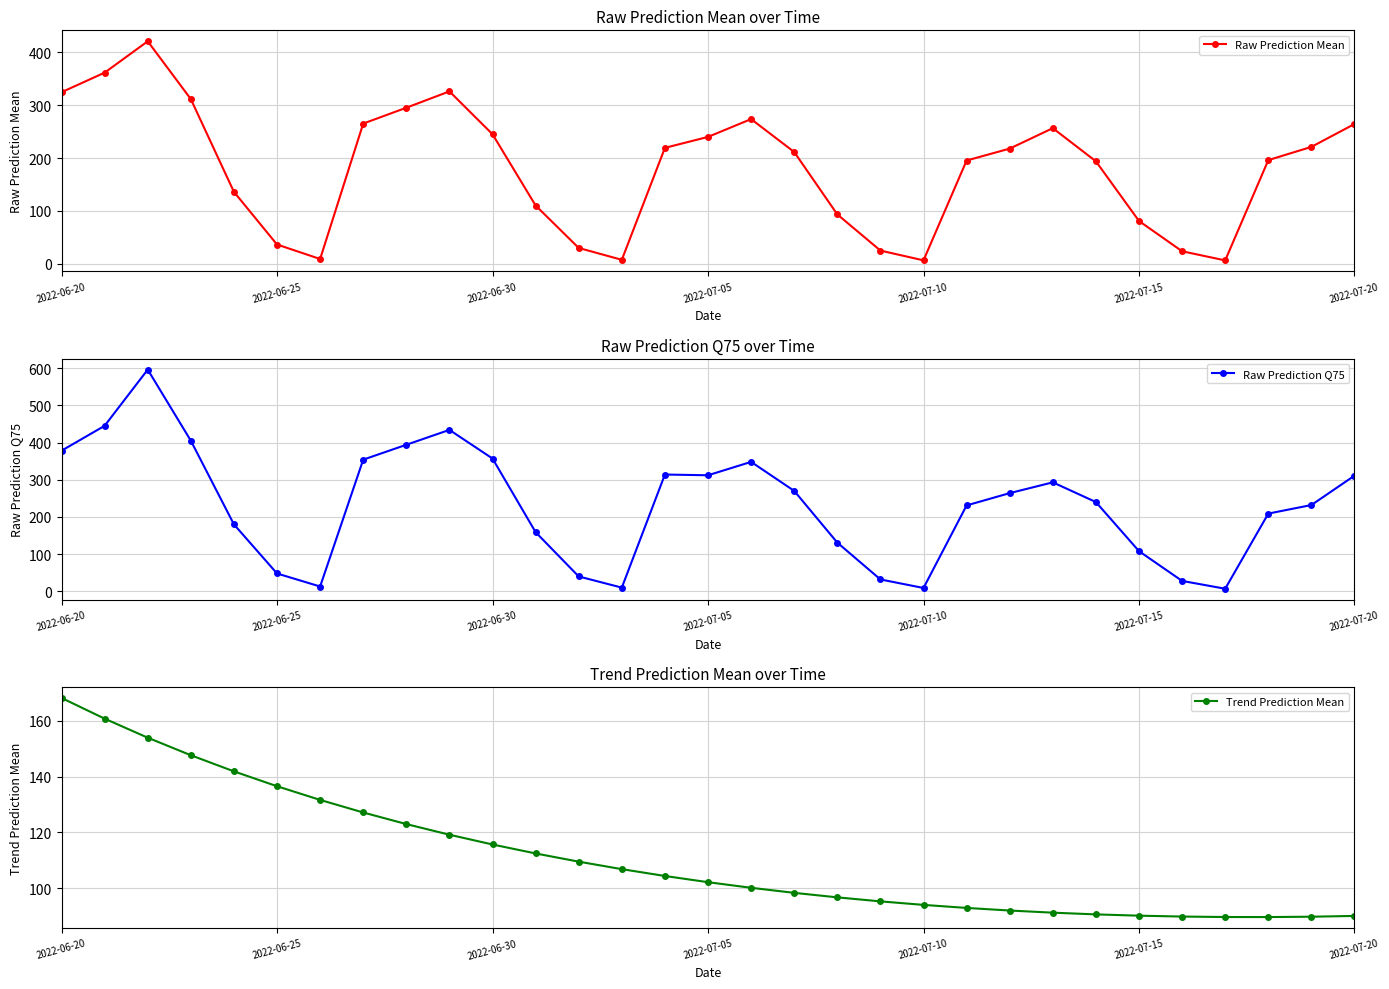

Rank the series by their maximum value, from highest to lowest.

Raw Prediction Q75, Raw Prediction Mean, Trend Prediction Mean